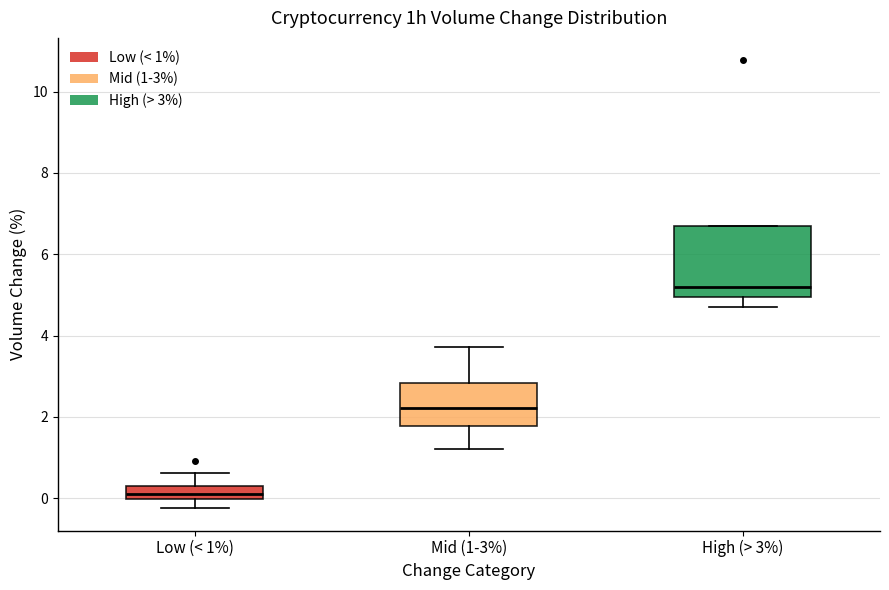

Comparing the boxes themselves (not the whiskers), which one is the tallest?

High (> 3%)